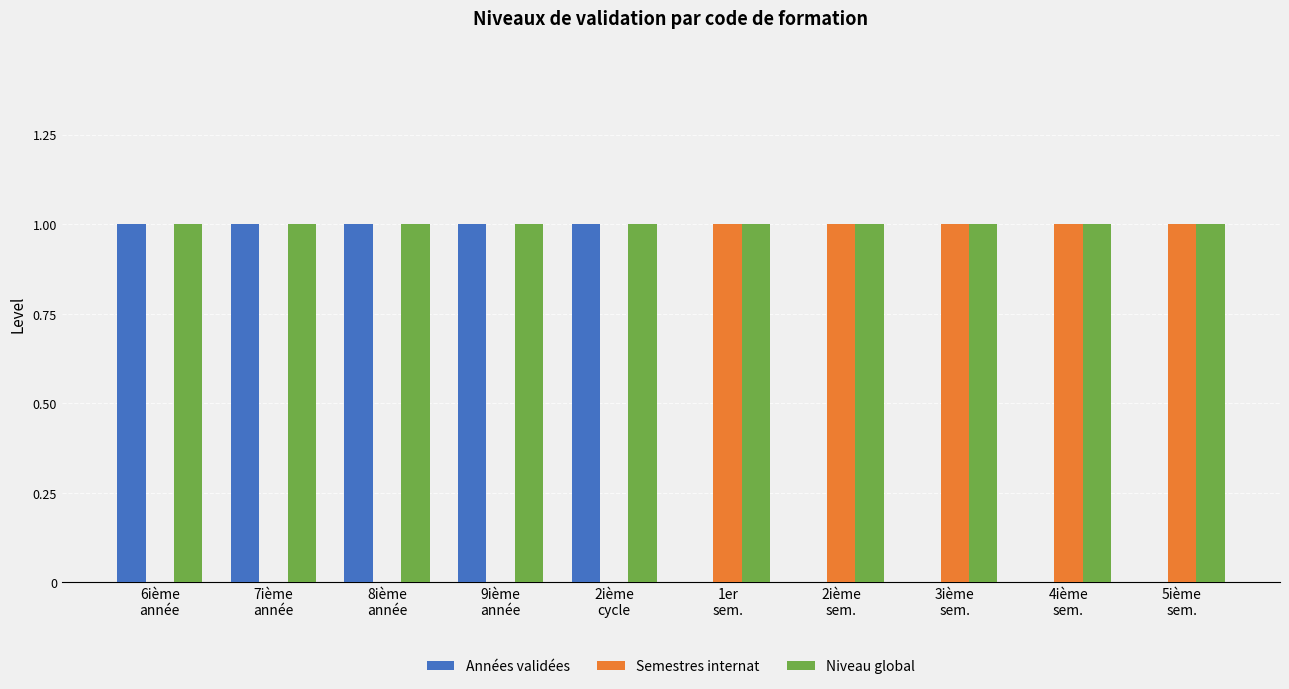

Reading right to left, transcribe all the data shown in this chart.

Années validées: 5ième
sem.=0	4ième
sem.=0	3ième
sem.=0	2ième
sem.=0	1er
sem.=0	2ième
cycle=1	9ième
année=1	8ième
année=1	7ième
année=1	6ième
année=1
Semestres internat: 5ième
sem.=1	4ième
sem.=1	3ième
sem.=1	2ième
sem.=1	1er
sem.=1	2ième
cycle=0	9ième
année=0	8ième
année=0	7ième
année=0	6ième
année=0
Niveau global: 5ième
sem.=1	4ième
sem.=1	3ième
sem.=1	2ième
sem.=1	1er
sem.=1	2ième
cycle=1	9ième
année=1	8ième
année=1	7ième
année=1	6ième
année=1